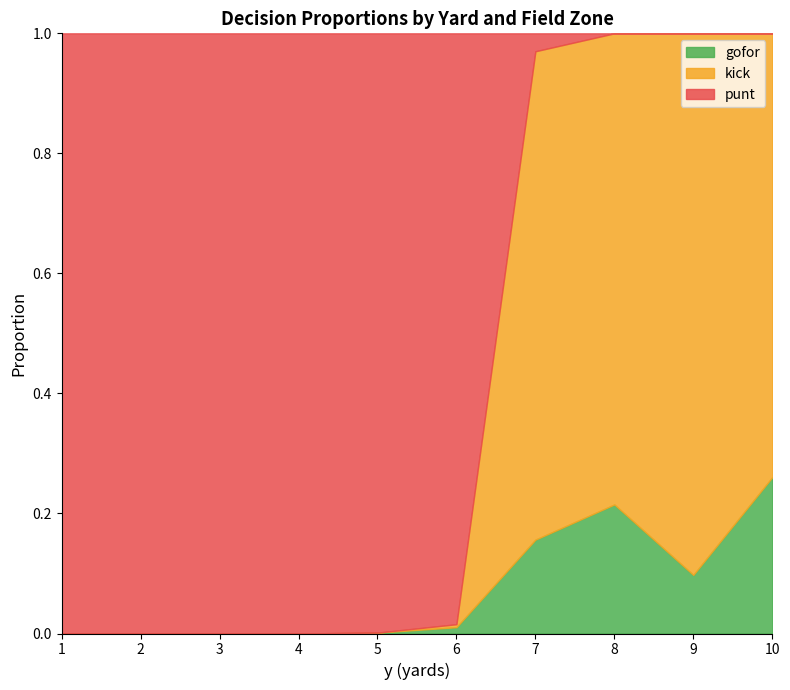

At which label does gofor reach its peak?

10